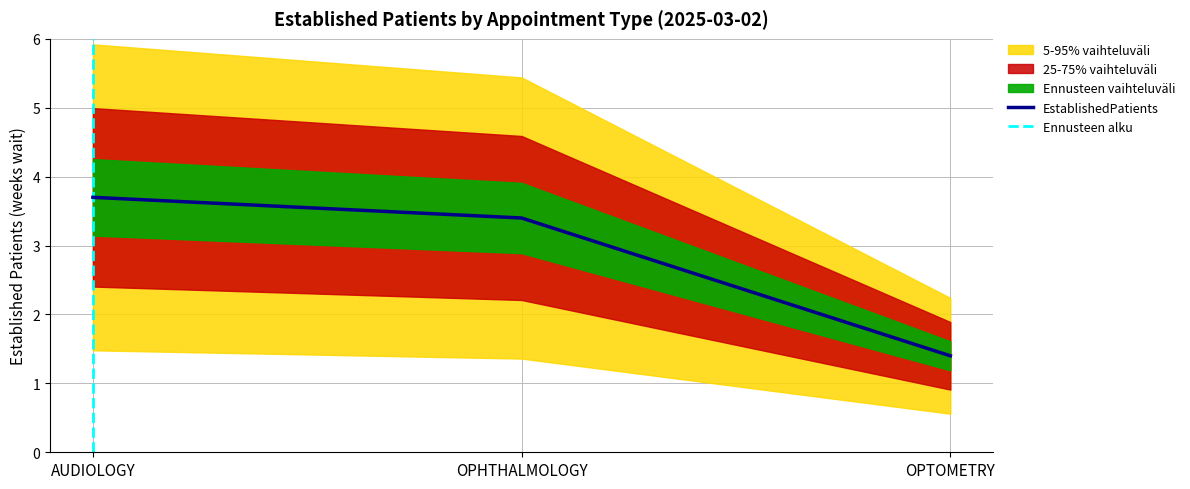

The chart shows a value of 3.4 at OPHTHALMOLOGY. True or false?

True